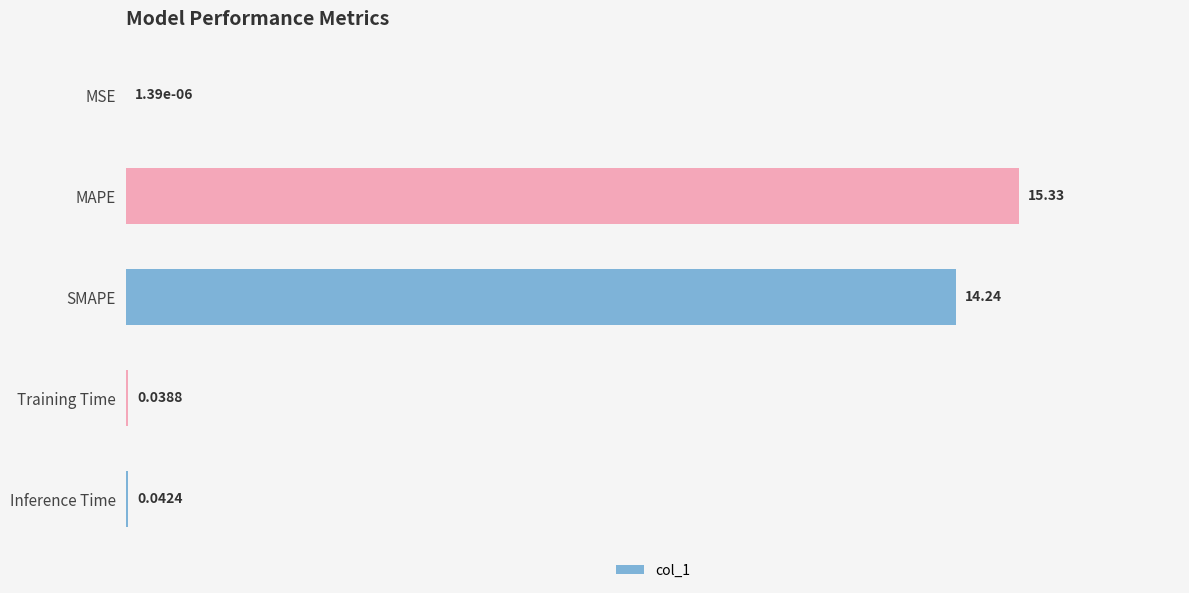

What is the change in value from MSE to MAPE?

+15.3